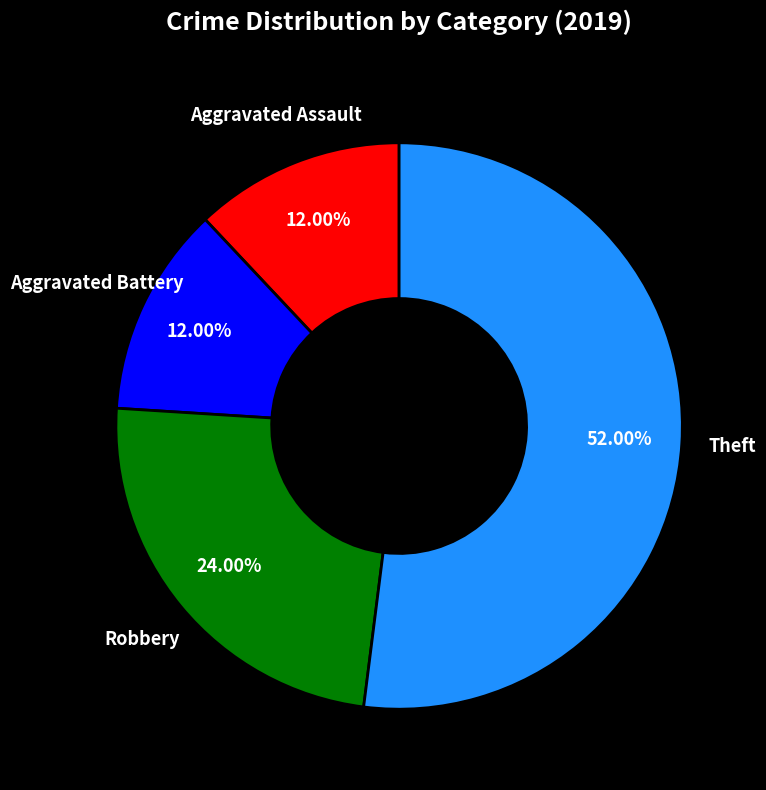

Is there any slice that represents more than half of the pie?

Yes